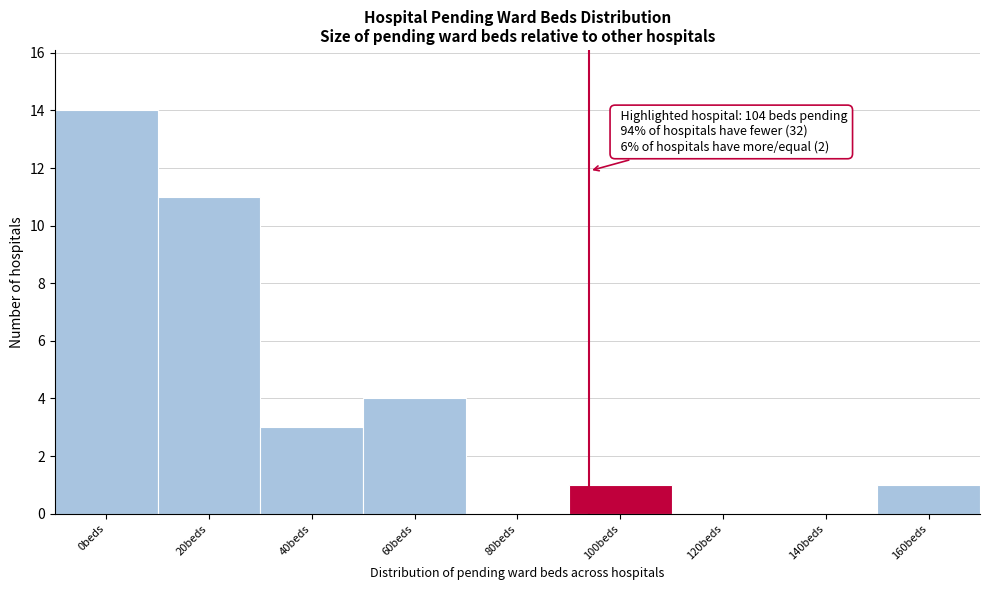

Reading right to left, transcribe all the data shown in this chart.

160beds=1	140beds=0	120beds=0	100beds=1	80beds=0	60beds=4	40beds=3	20beds=11	0beds=14